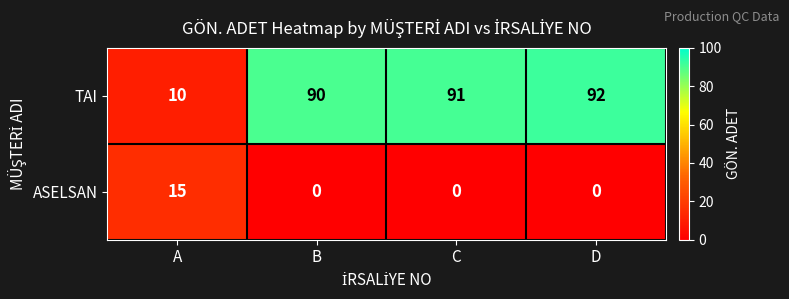

Reading right to left, extract all data points from this chart.

TAI: 92	91	90	10
ASELSAN: 0	0	0	15